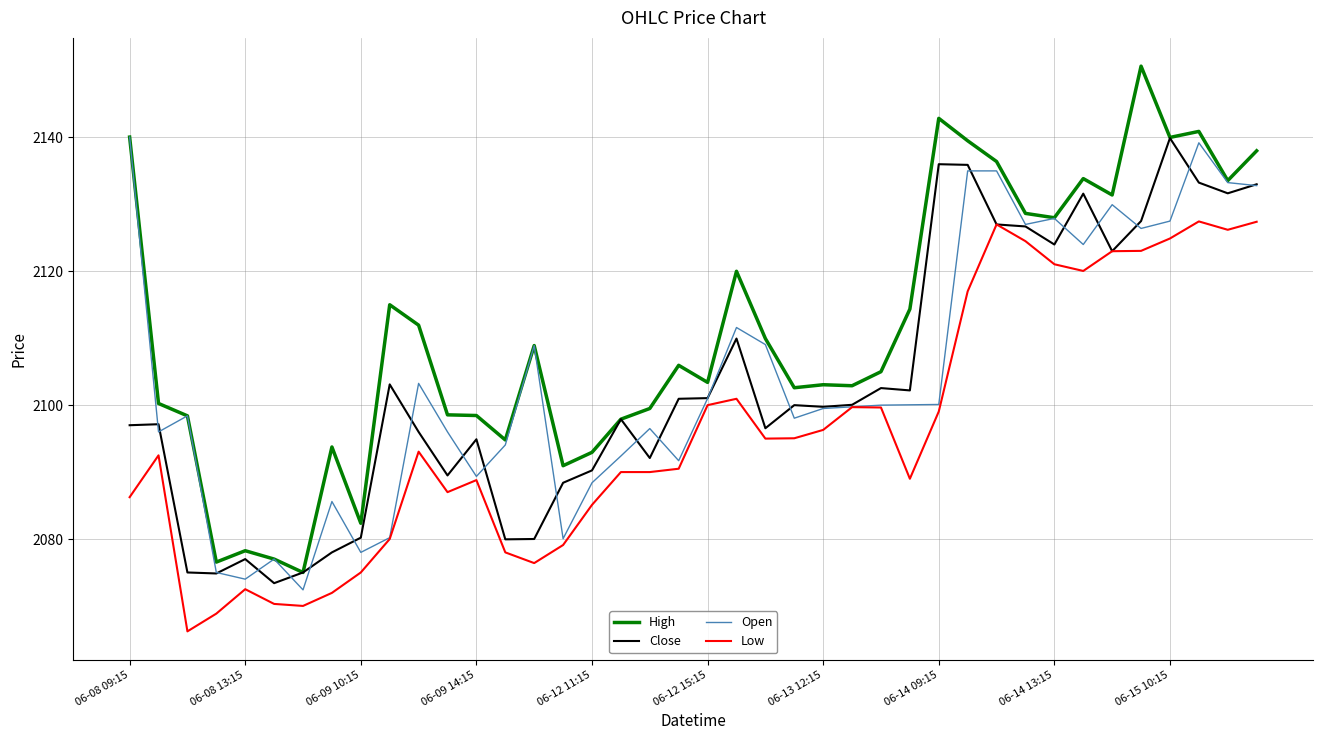

What is the greatest value displayed?

2150.6